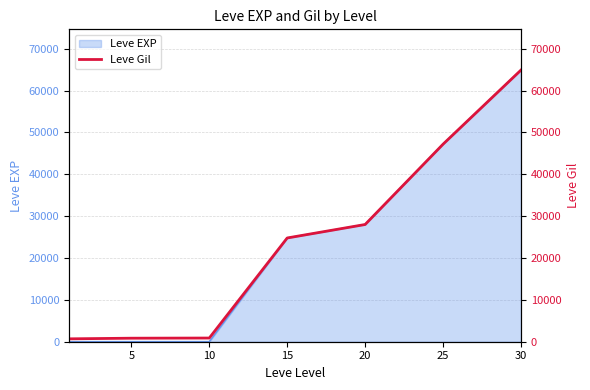

Does the chart display data point markers on the line(s)?

No